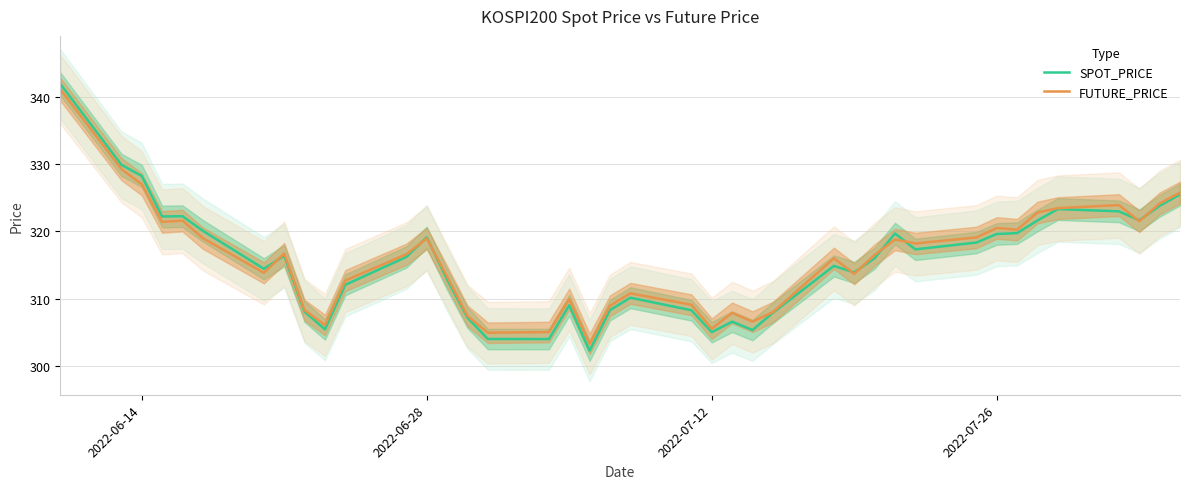

At how many categories does at least one series exceed 302?

40